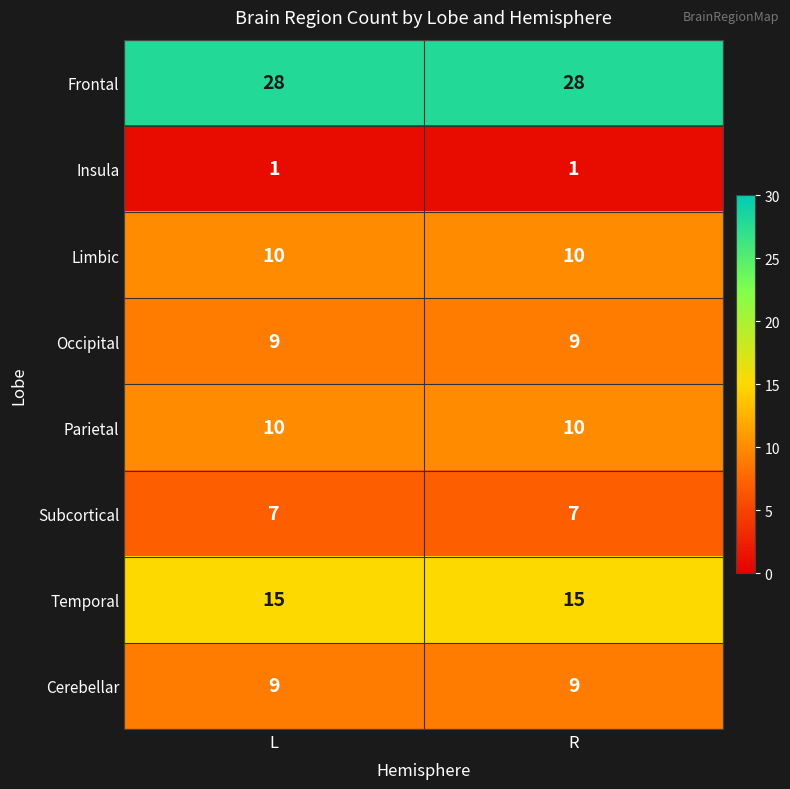

Which series has the largest total across all categories?

Frontal